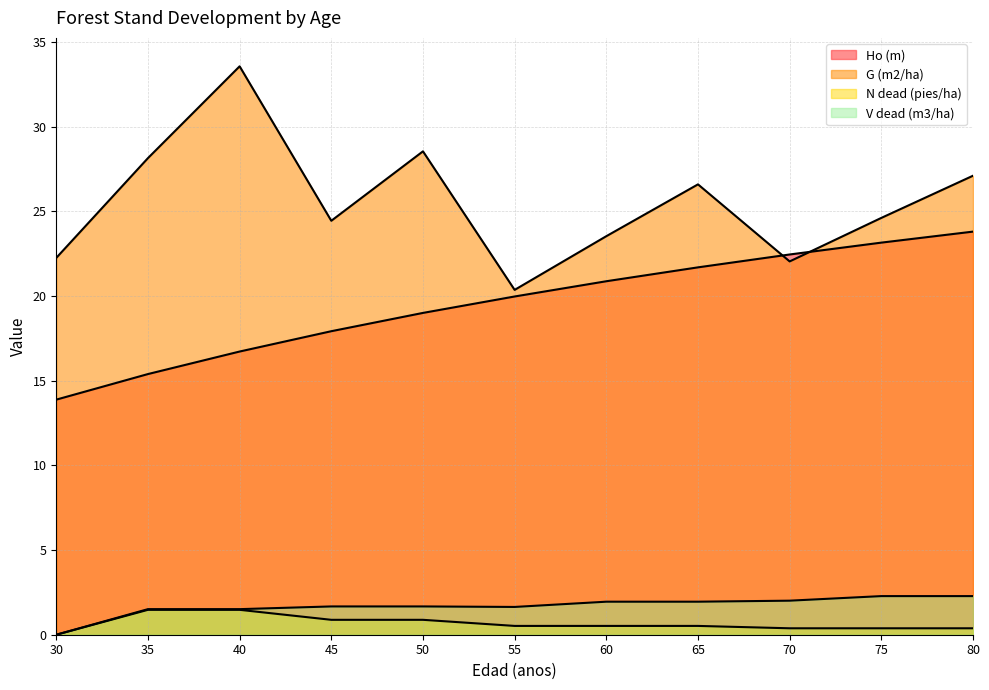

Is the value of V dead (m3/ha) at 65 greater than the value of Ho (m) at 75?

No